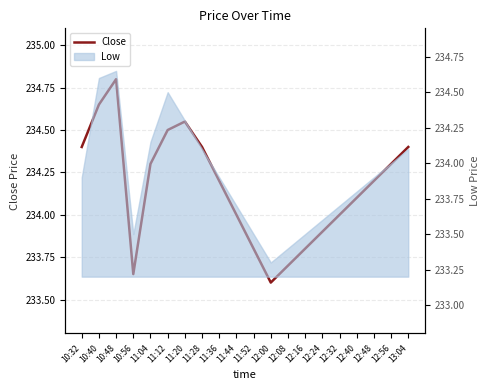

Rank the categories by value from lowest to highest.

12:00, 10:56, 12:08, 11:52, 12:16, 12:24, 11:44, 12:32, 12:40, 11:36, 12:48, 11:04, 12:56, 10:32, 11:28, 13:04, 11:12, 11:20, 10:40, 10:48